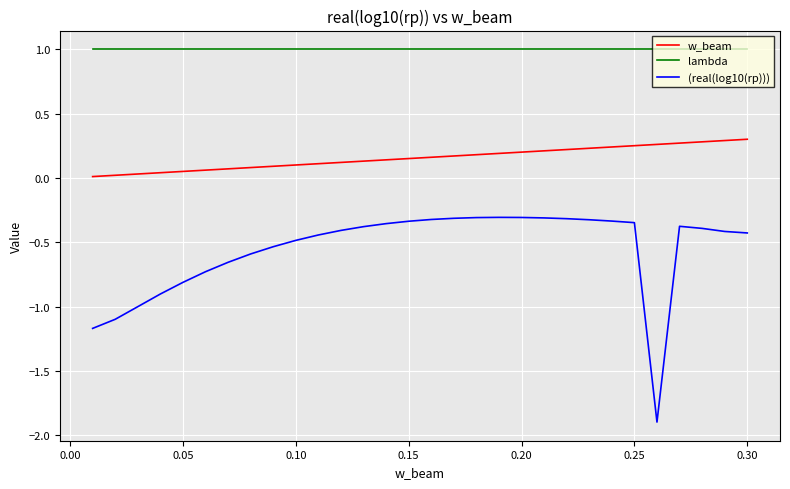

True or false: w_beam and lambda cross at least once.

False